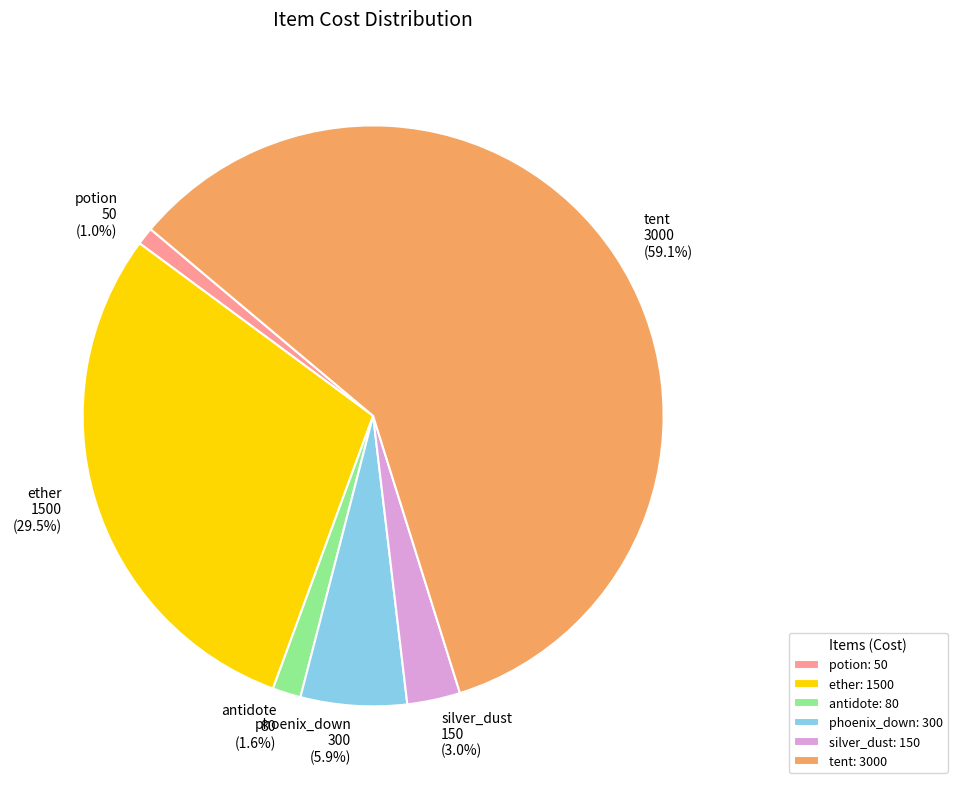

To the nearest percent, what is the combined percentage of tent and potion?

60%